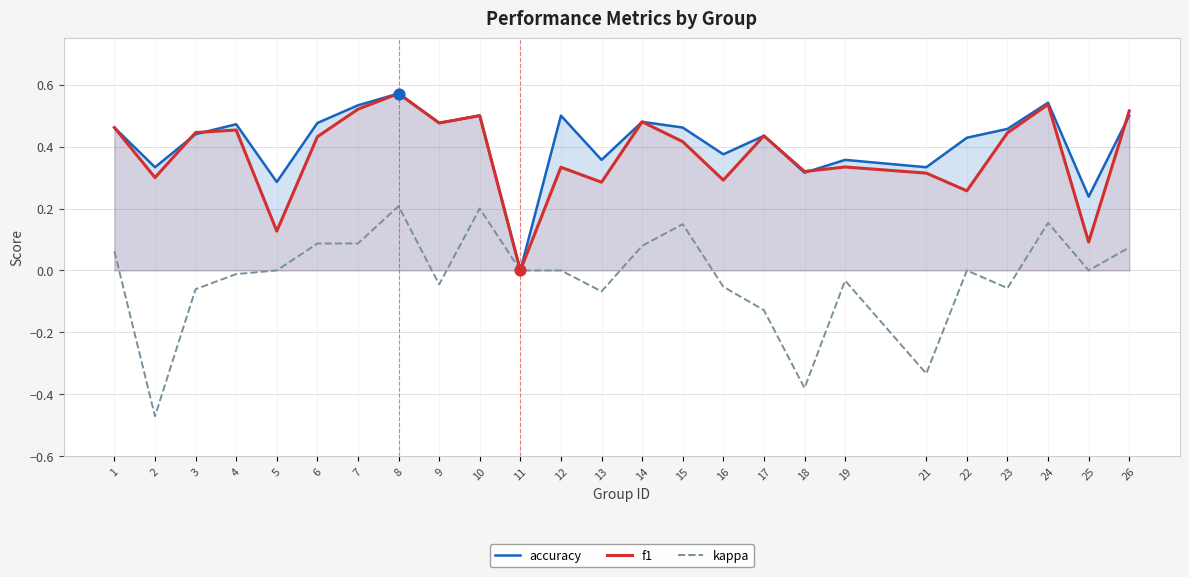

At how many categories does at least one series exceed 0?

24